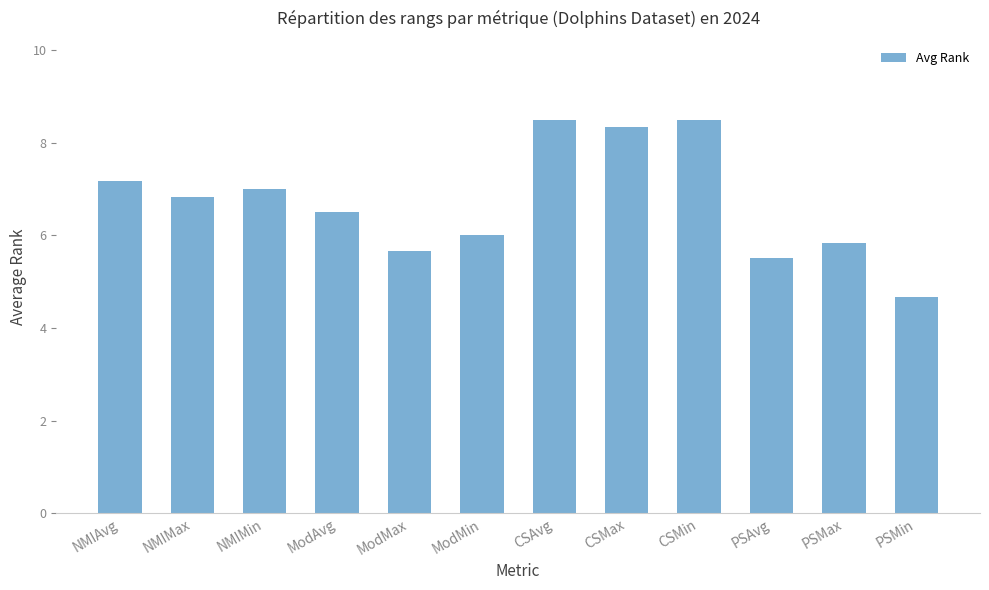

What is the change in value from ModAvg to PSMax?

-0.7